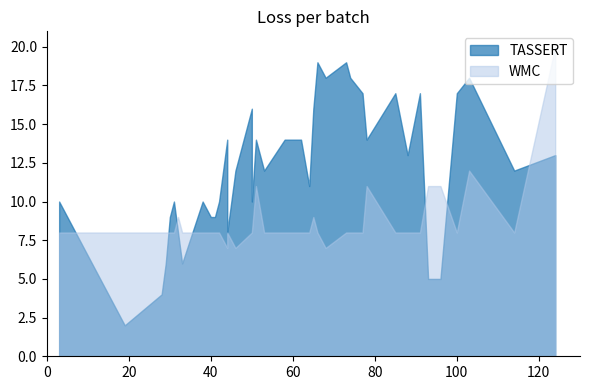

How many intersections are there between TASSERT and WMC?

9